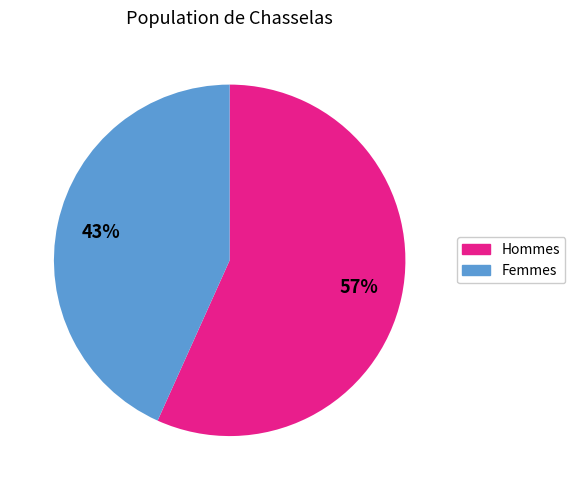

To the nearest percent, what is the average slice percentage?

50%